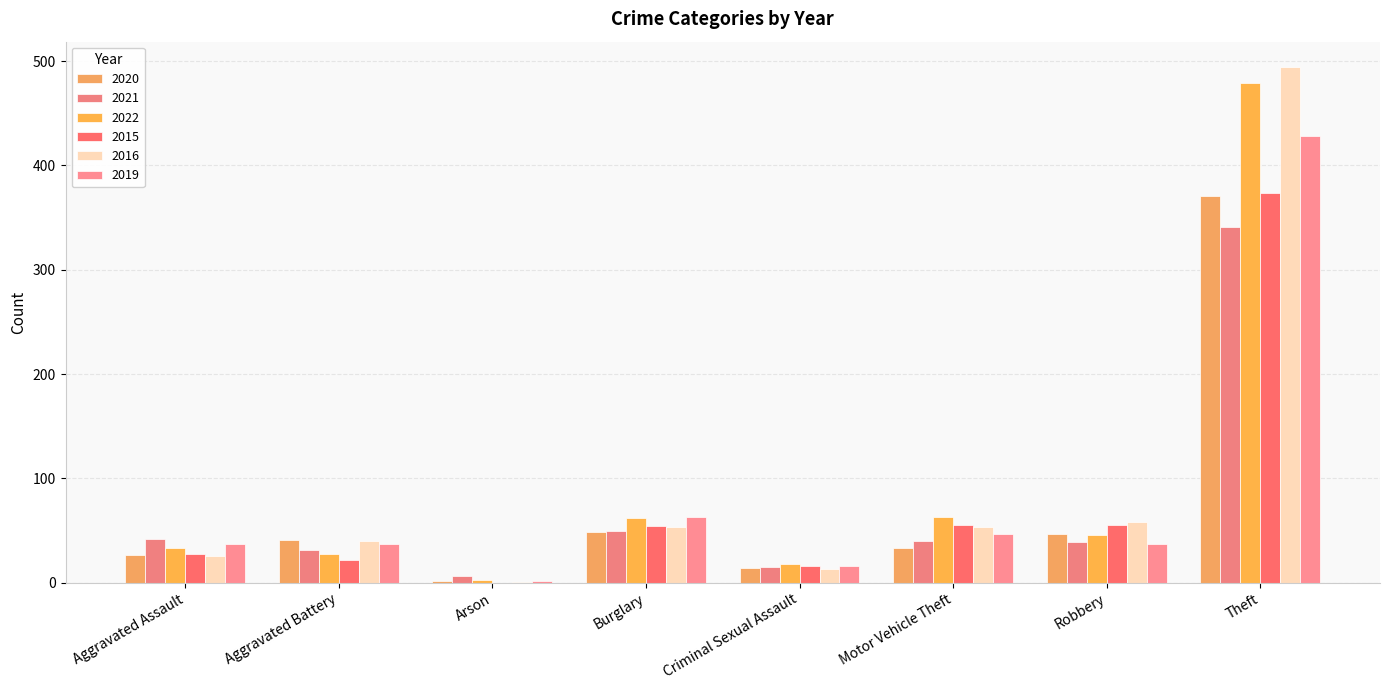

Is the value of 2019 at Robbery greater than the value of 2021 at Theft?

No